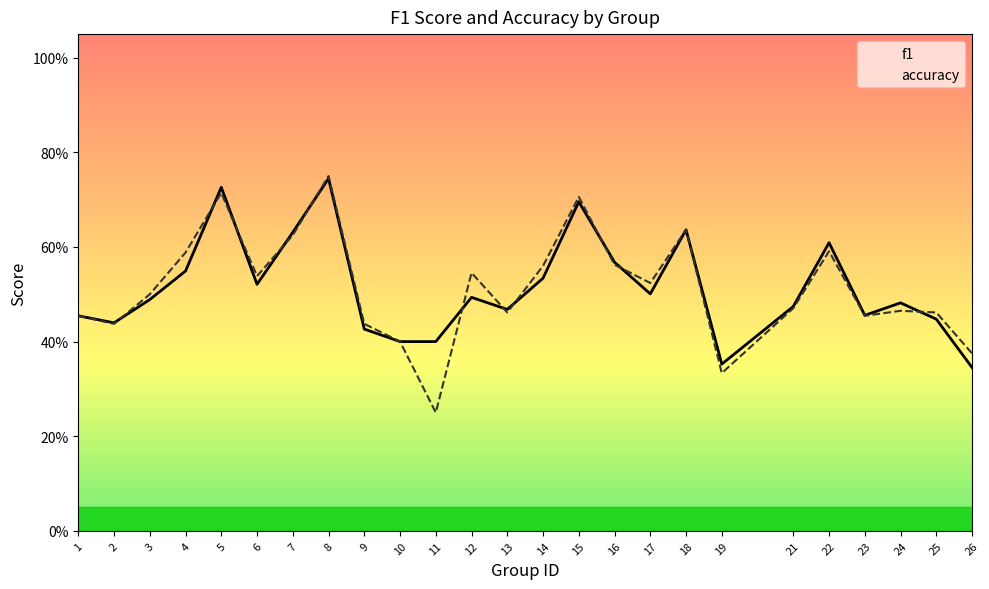

True or false: accuracy and f1 intersect in this chart.

True